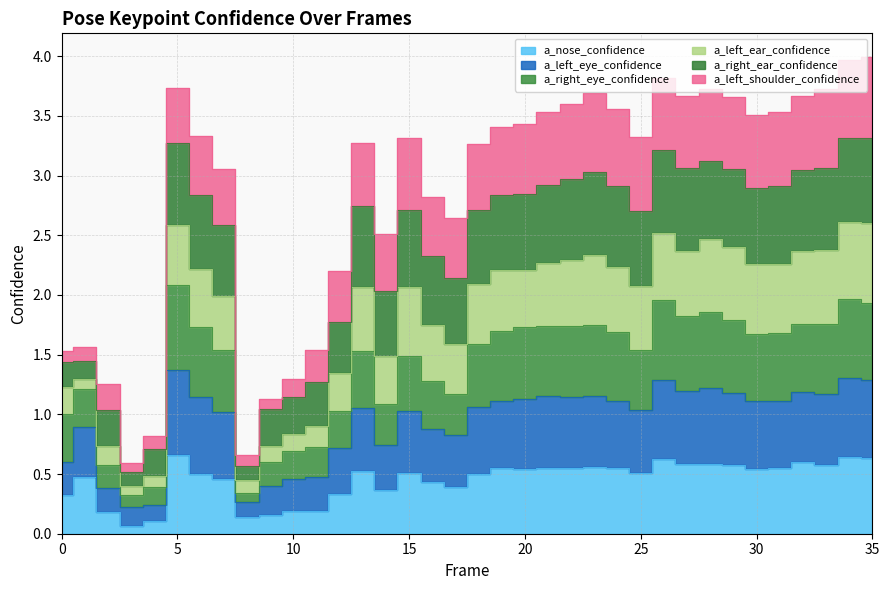

How many interior local peaks does the a_left_eye_confidence series have?

10